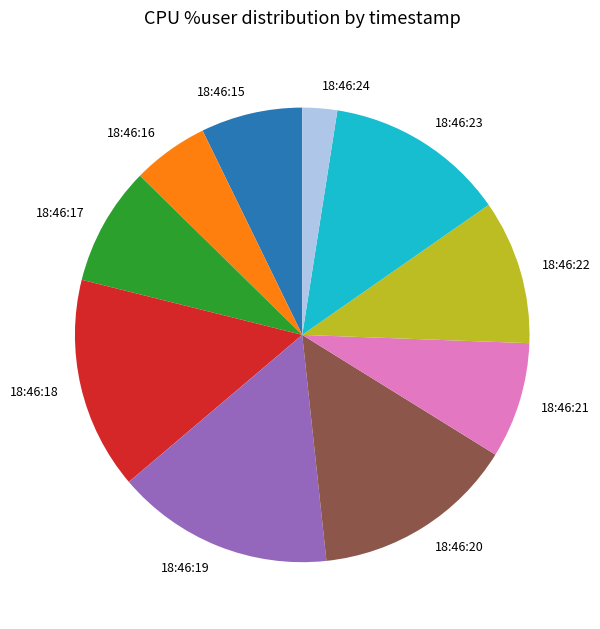

Does 18:46:23 represent more than half of the total?

No